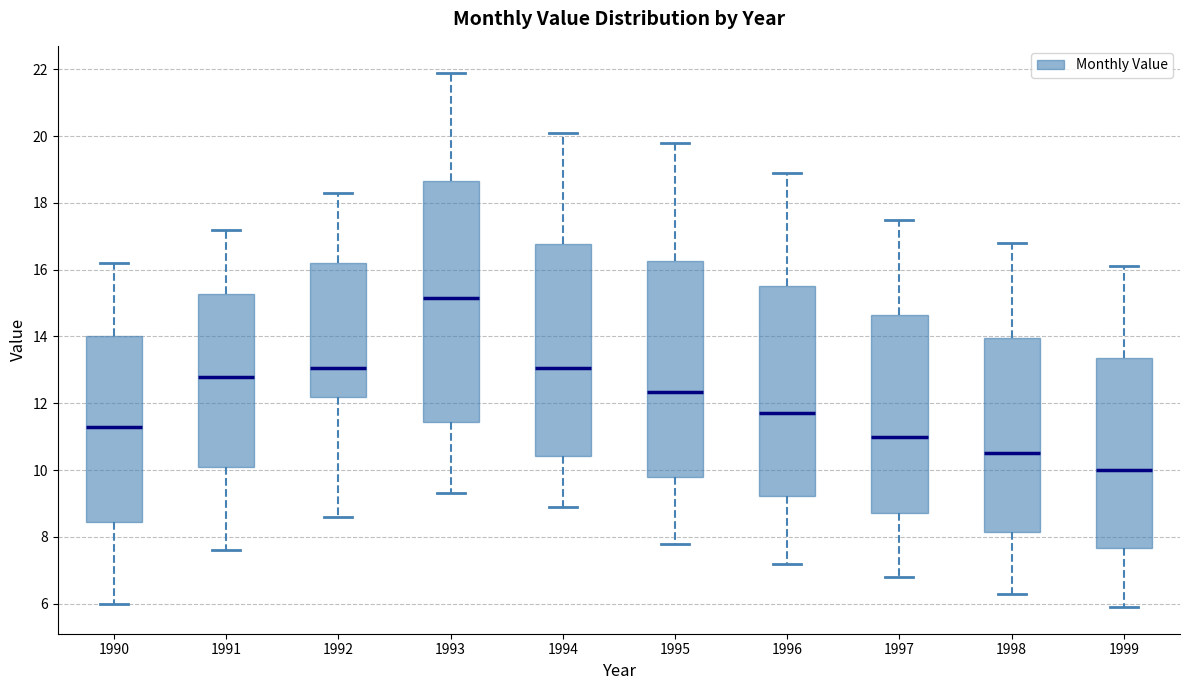

Which box is the tallest, from its lower edge to its upper edge?

1993